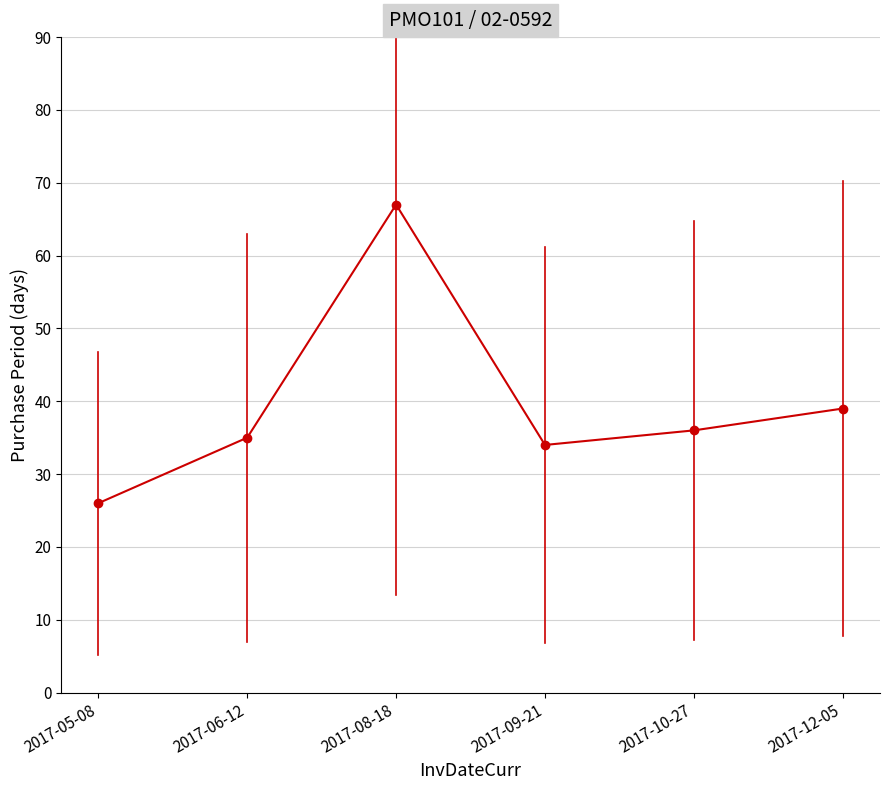

At which category does the data reach its first local valley?

2017-09-21